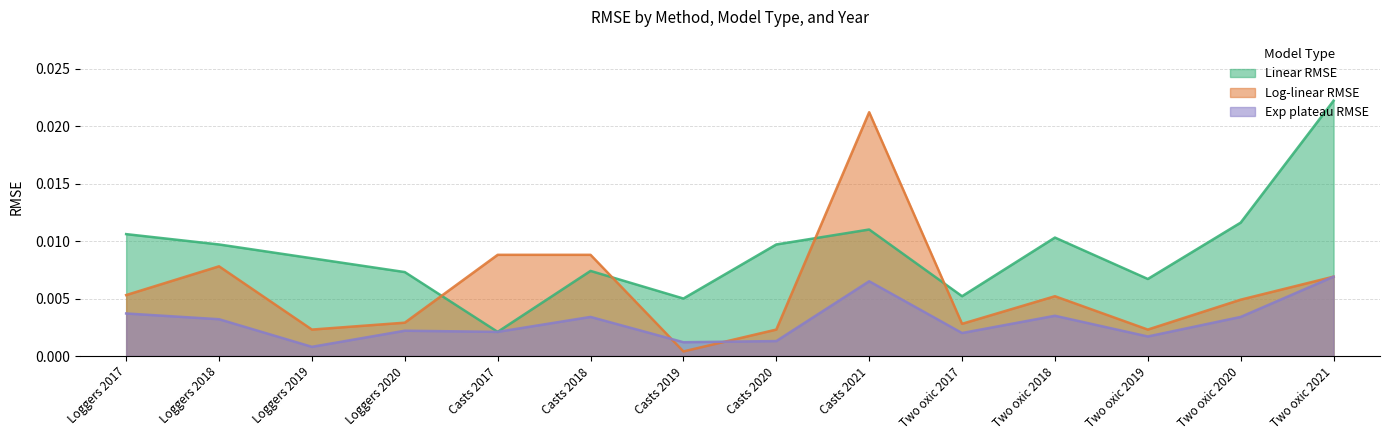

True or false: Linear RMSE has a value of 0.0 at Loggers 2017.

True